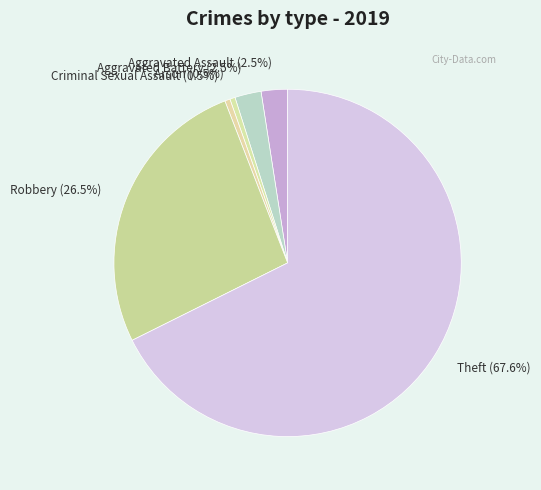

Is it true that Aggravated Battery is 8% of the pie?

False